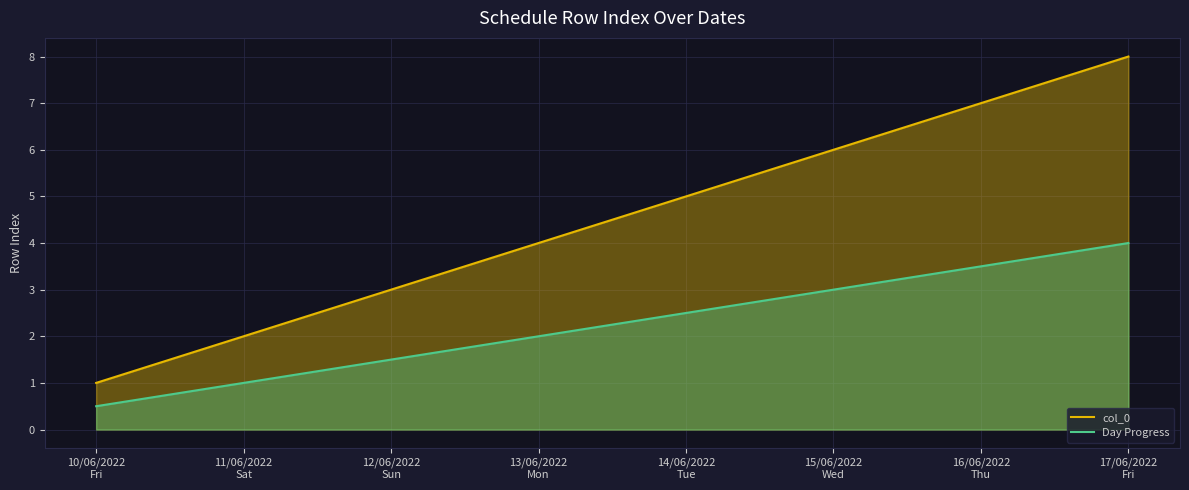

What is the sum of all Day Progress values?

18.0